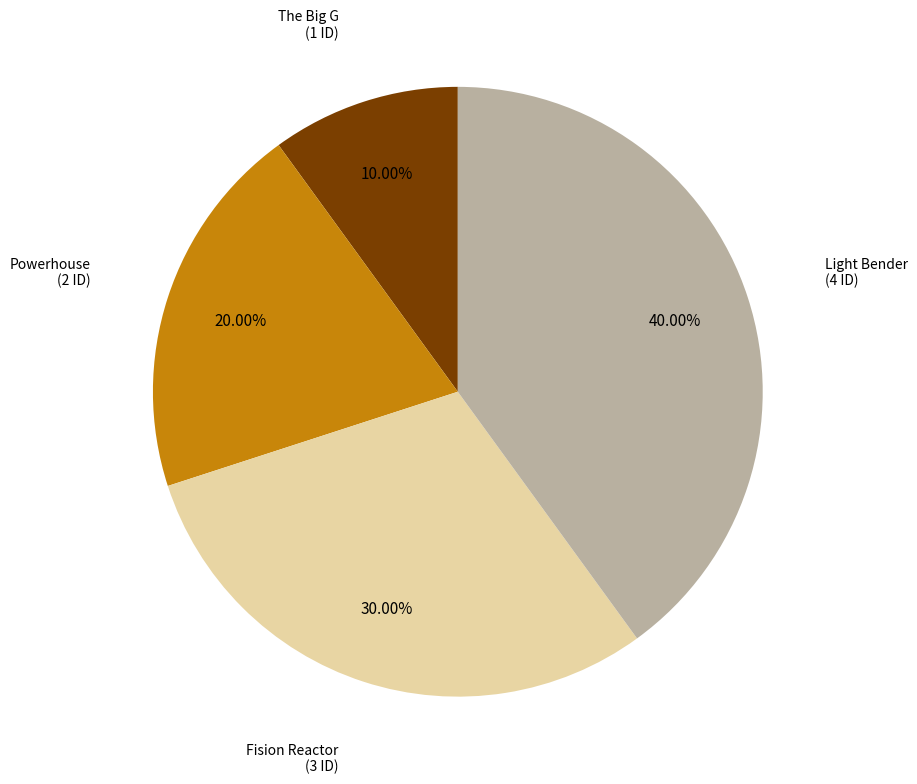

Is there any slice that represents more than half of the pie?

No